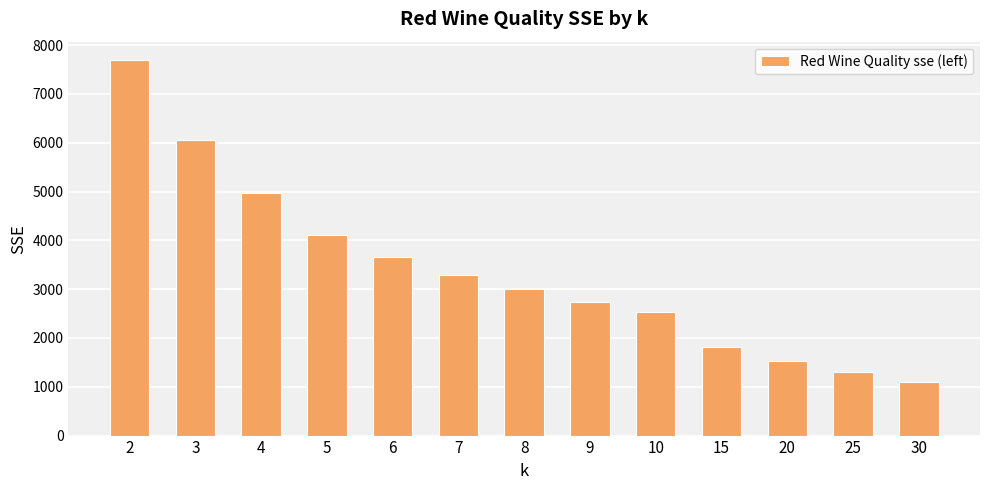

Count the number of data series in this chart.

1